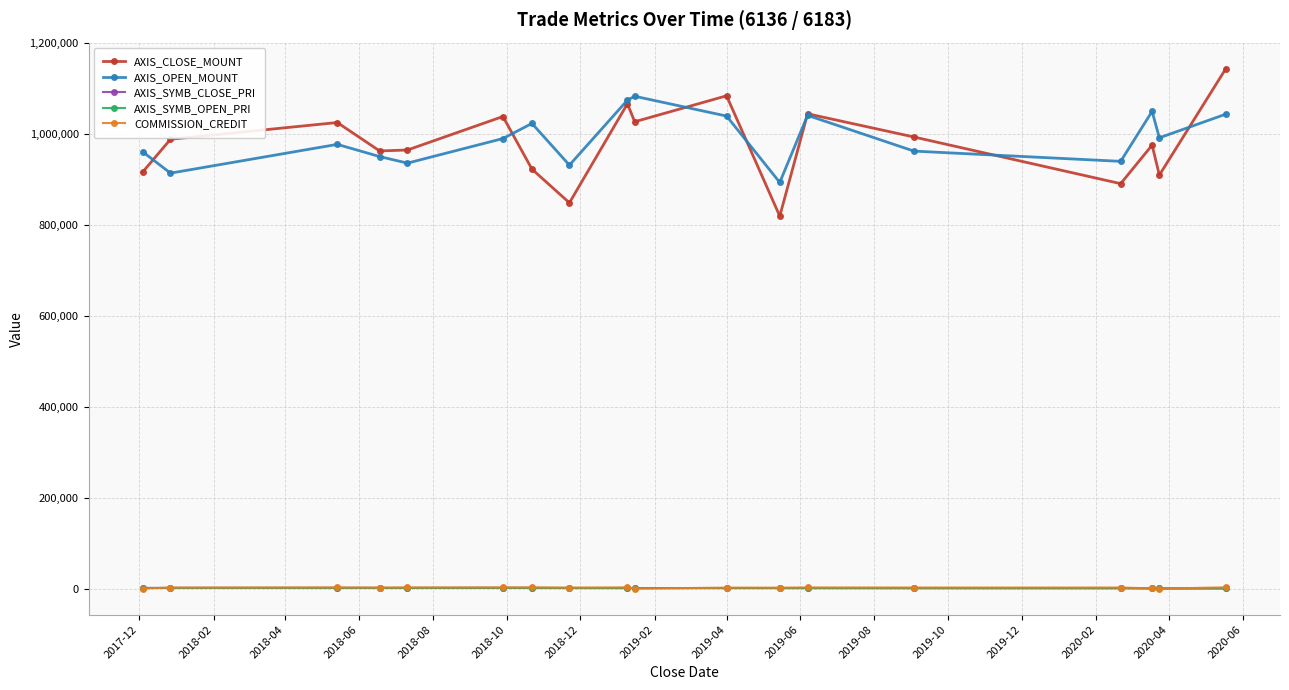

Is this an area chart (filled region under the line)?

No